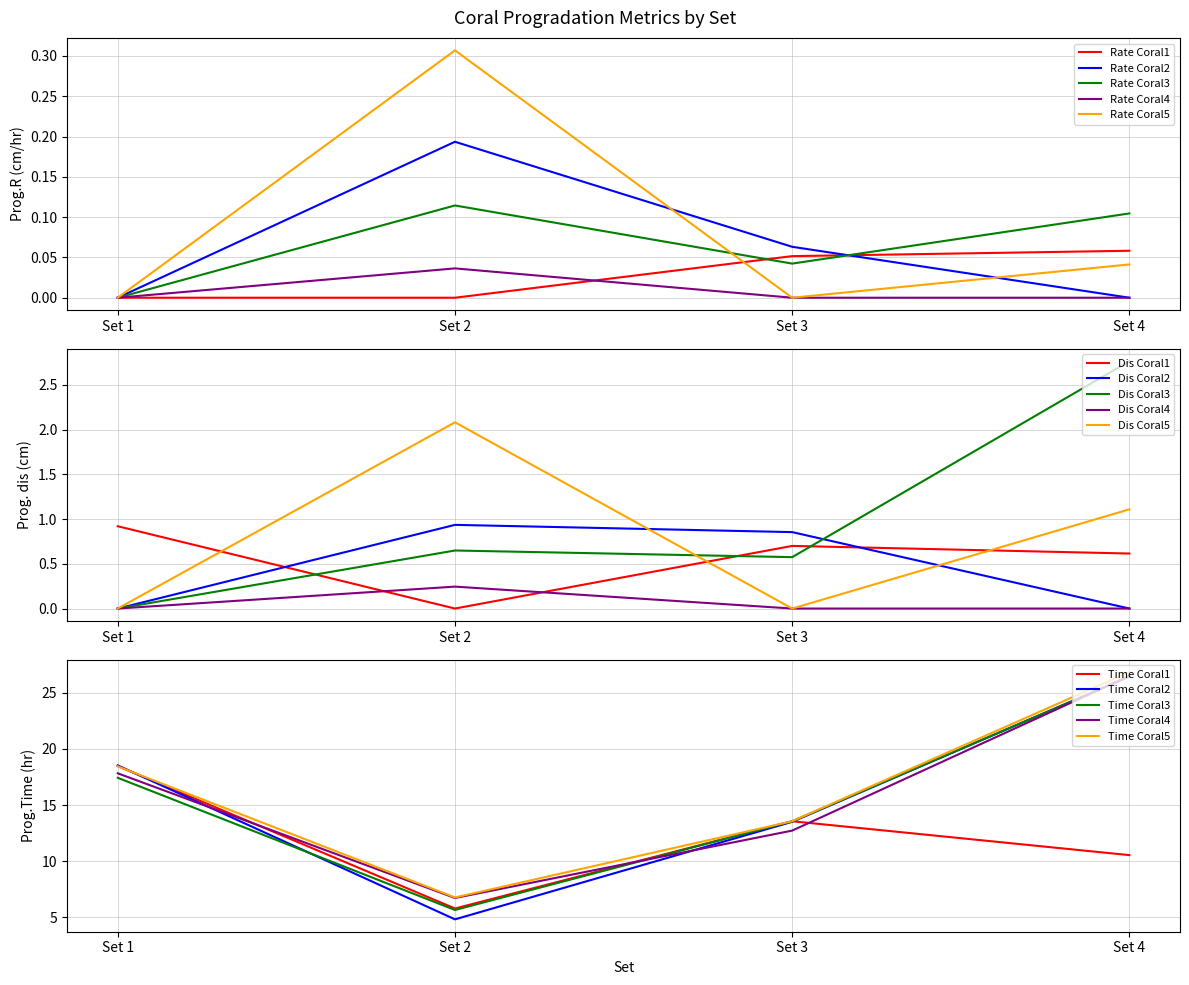

True or false: Rate Coral5 has a value of 0.1 at Set 4.

False